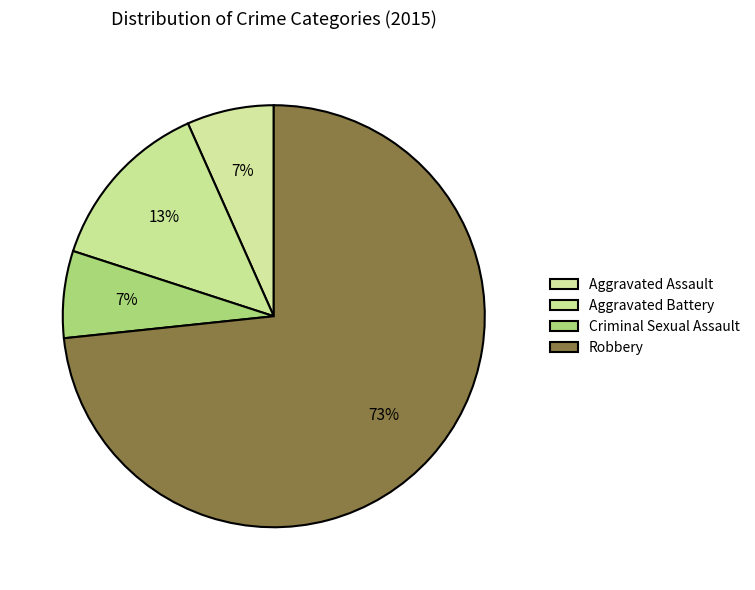

What is the ratio of the value at Aggravated Assault to the value at Robbery?

0.1